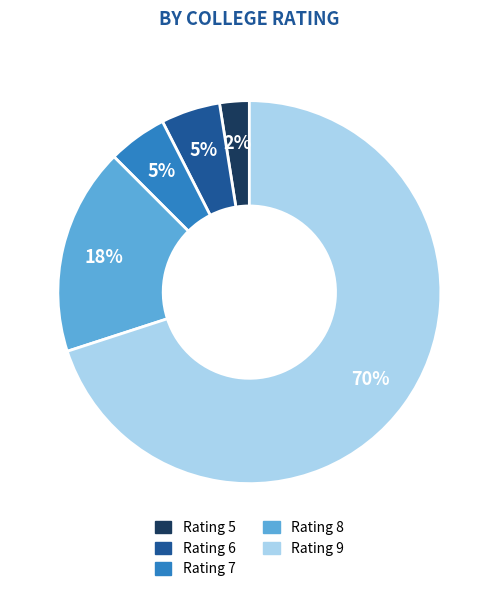

What is the ratio of the value at Rating 9 to the value at Rating 7?

14.0